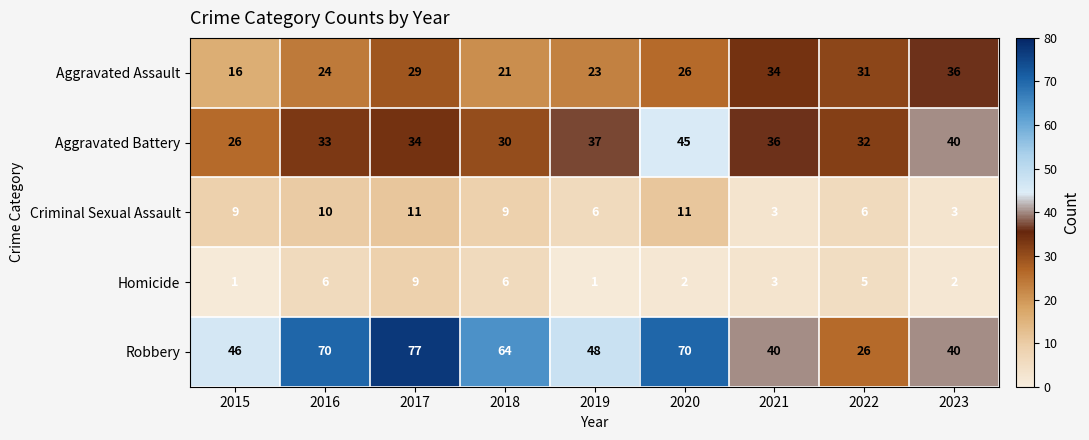

What is the average value of the Aggravated Assault series?

27